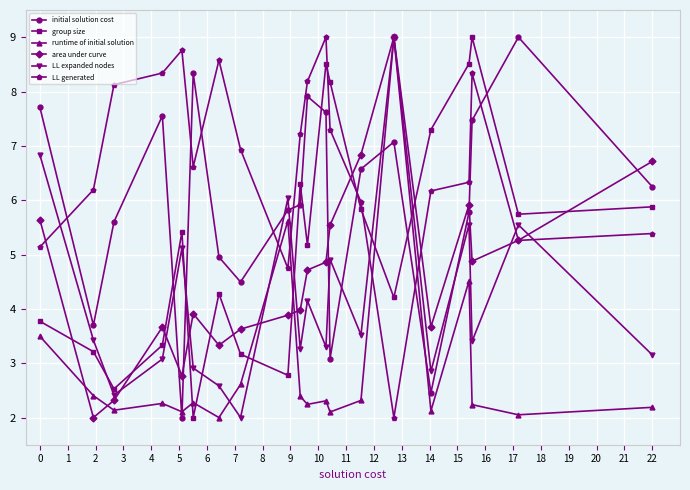

In LL expanded nodes, how many points are lower than both neighbors (excluding endpoints)?

7